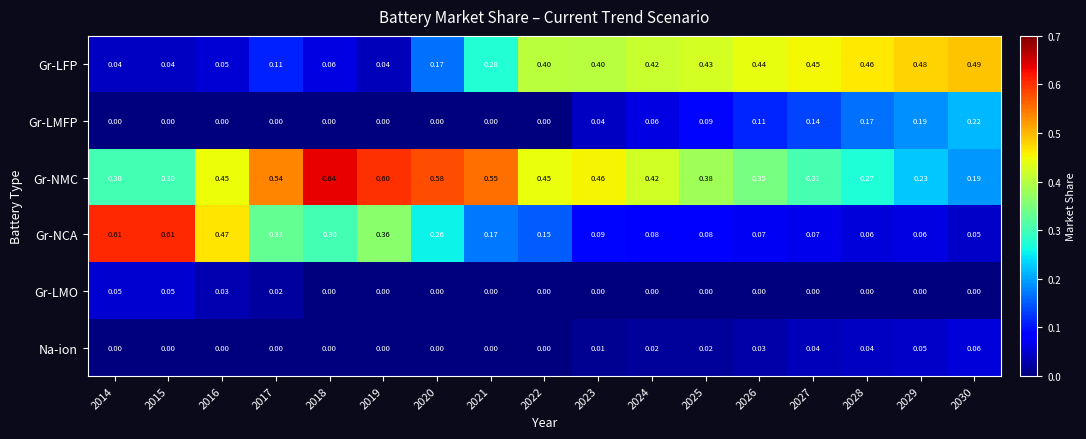

Which series changed the most between 2014 and 2029?

Gr-NCA